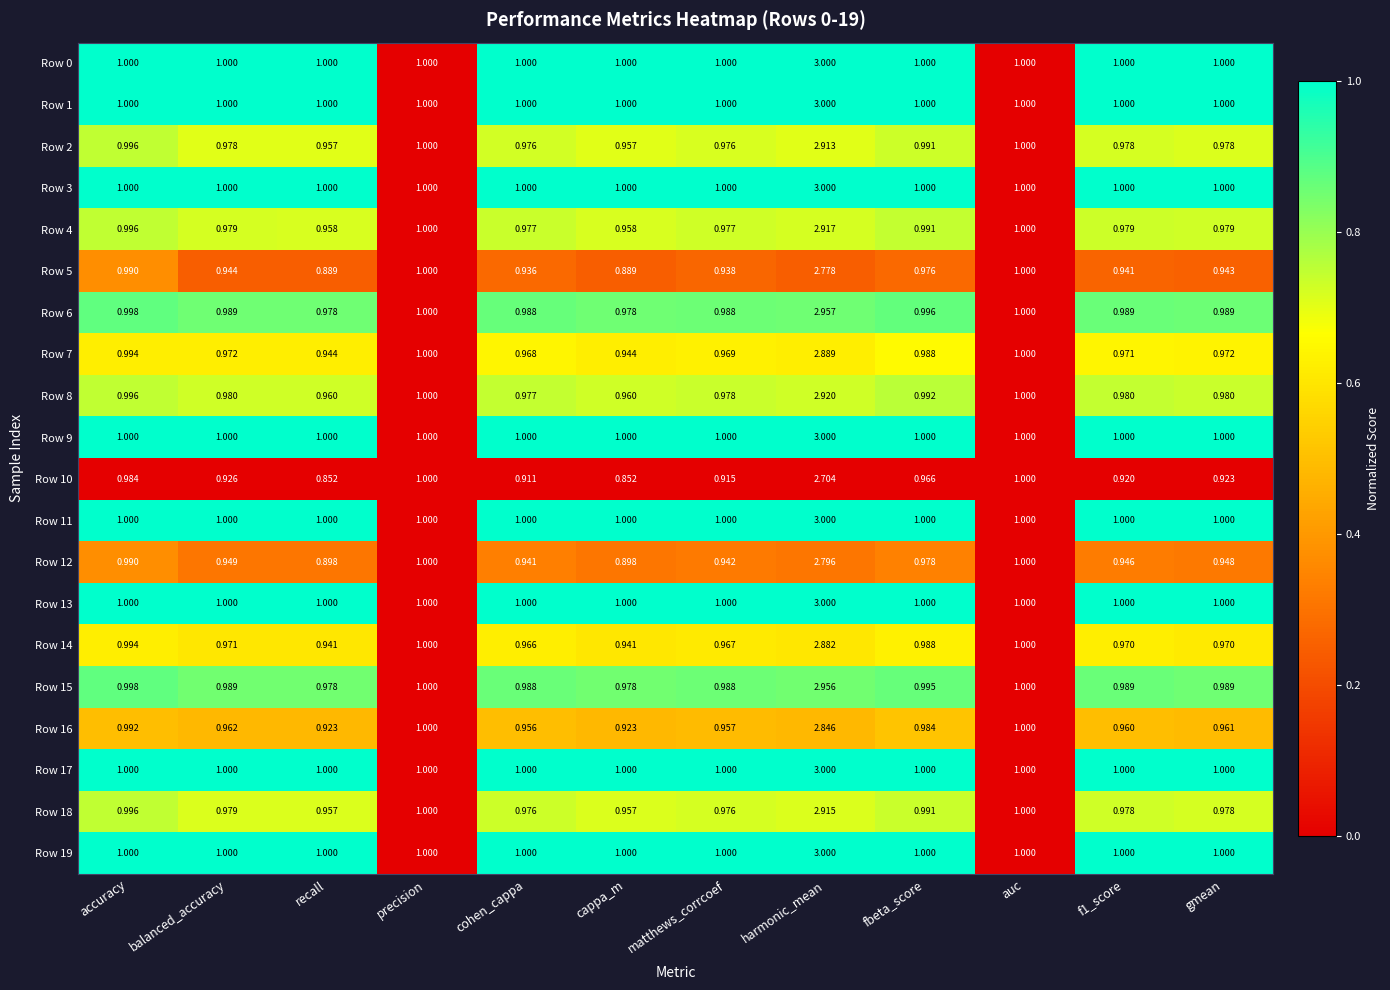

At which label does Row 15 reach its peak?

harmonic_mean